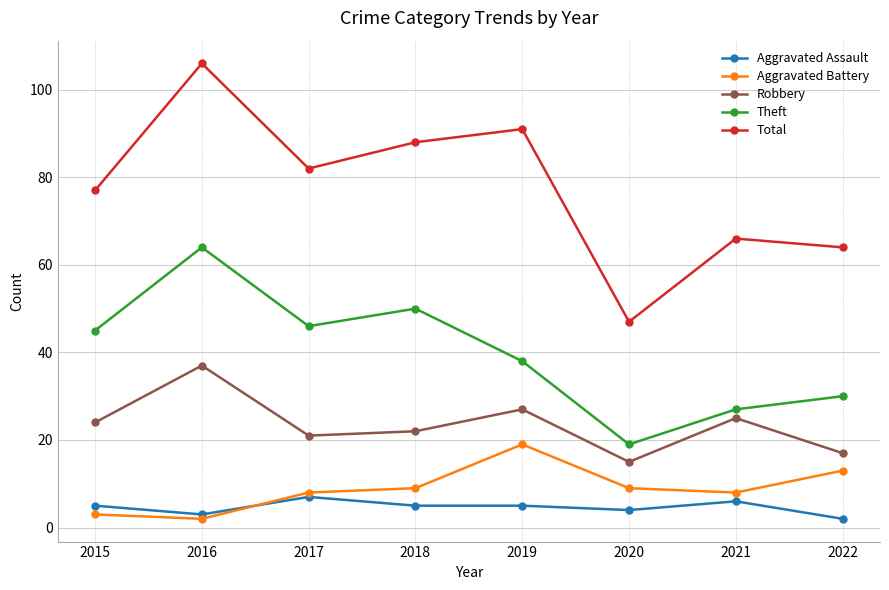

Reading left to right, list all the values displayed in this chart.

Aggravated Assault: 5	3	7	5	5	4	6	2
Aggravated Battery: 3	2	8	9	19	9	8	13
Robbery: 24	37	21	22	27	15	25	17
Theft: 45	64	46	50	38	19	27	30
Total: 77	106	82	88	91	47	66	64